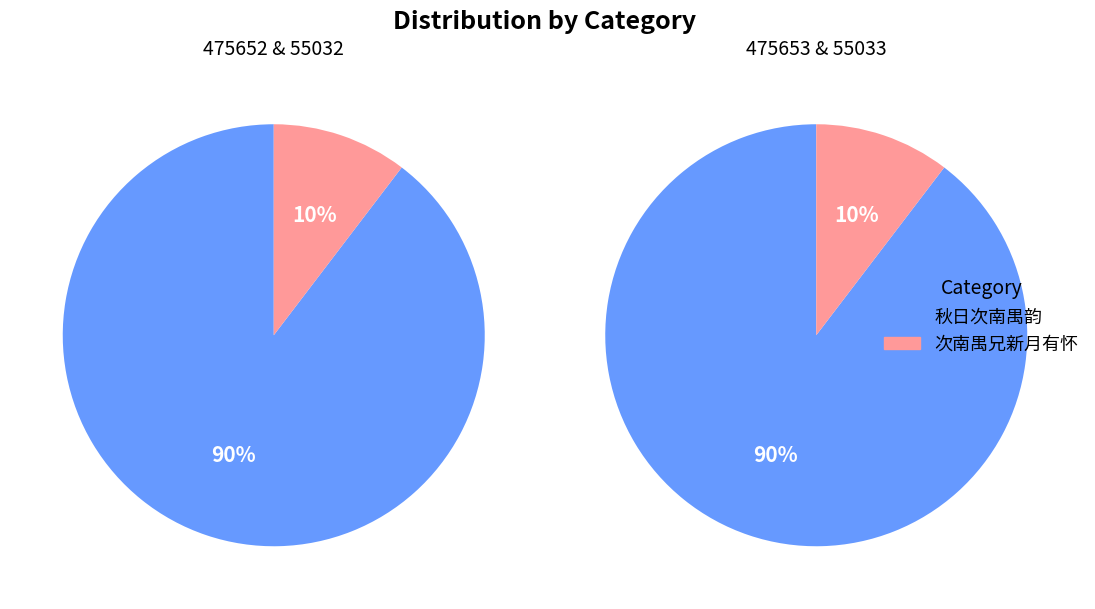

To the nearest percent, what is the combined percentage of 475653 and 55033?

50%